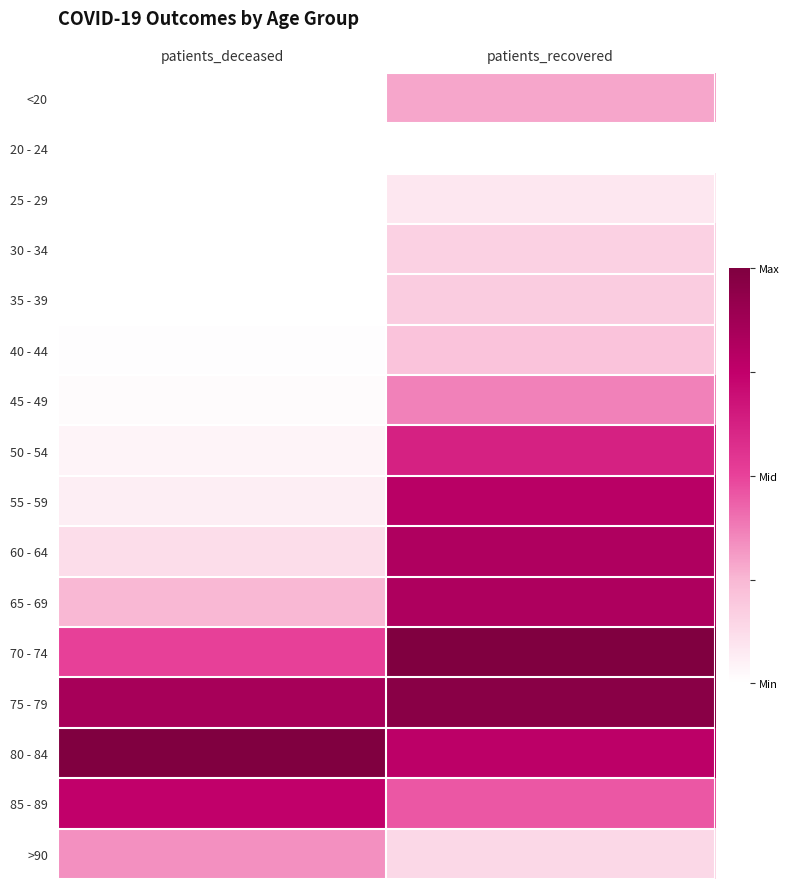

Reading left to right, extract all data points from this chart.

<20: patients_deceased=0.0	patients_recovered=0.3
20 - 24: patients_deceased=0.0	patients_recovered=0.0
25 - 29: patients_deceased=0.0	patients_recovered=0.1
30 - 34: patients_deceased=0.0	patients_recovered=0.2
35 - 39: patients_deceased=0.0	patients_recovered=0.2
40 - 44: patients_deceased=0.0	patients_recovered=0.2
45 - 49: patients_deceased=0.0	patients_recovered=0.4
50 - 54: patients_deceased=0.0	patients_recovered=0.6
55 - 59: patients_deceased=0.1	patients_recovered=0.8
60 - 64: patients_deceased=0.1	patients_recovered=0.8
65 - 69: patients_deceased=0.2	patients_recovered=0.8
70 - 74: patients_deceased=0.5	patients_recovered=1.0
75 - 79: patients_deceased=0.9	patients_recovered=1.0
80 - 84: patients_deceased=1.0	patients_recovered=0.8
85 - 89: patients_deceased=0.8	patients_recovered=0.5
>90: patients_deceased=0.3	patients_recovered=0.1